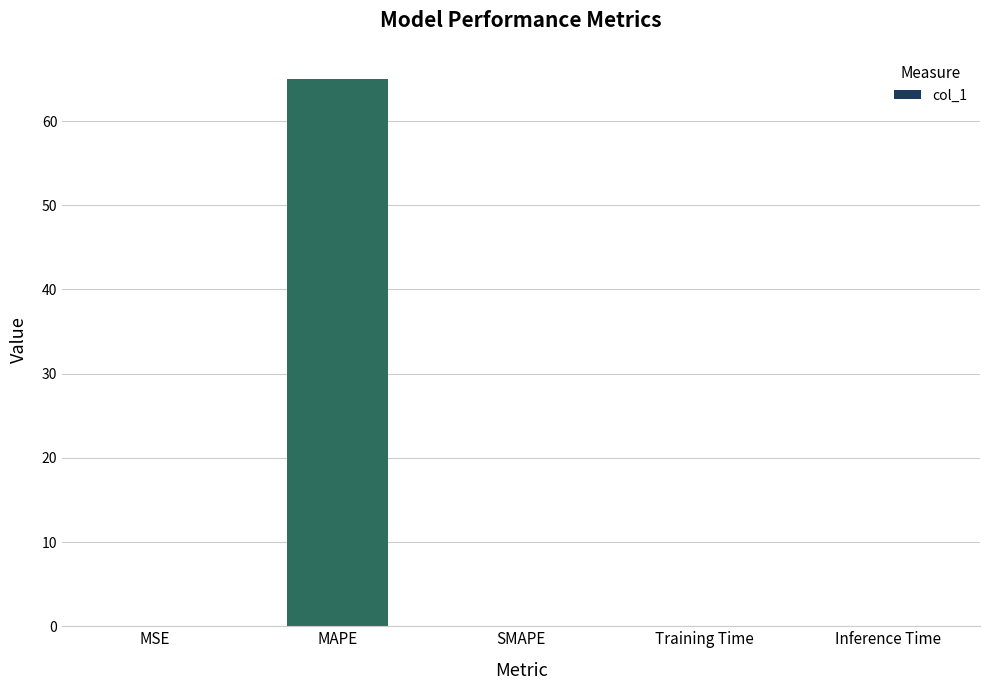

What is the maximum value shown in the chart?

65.0